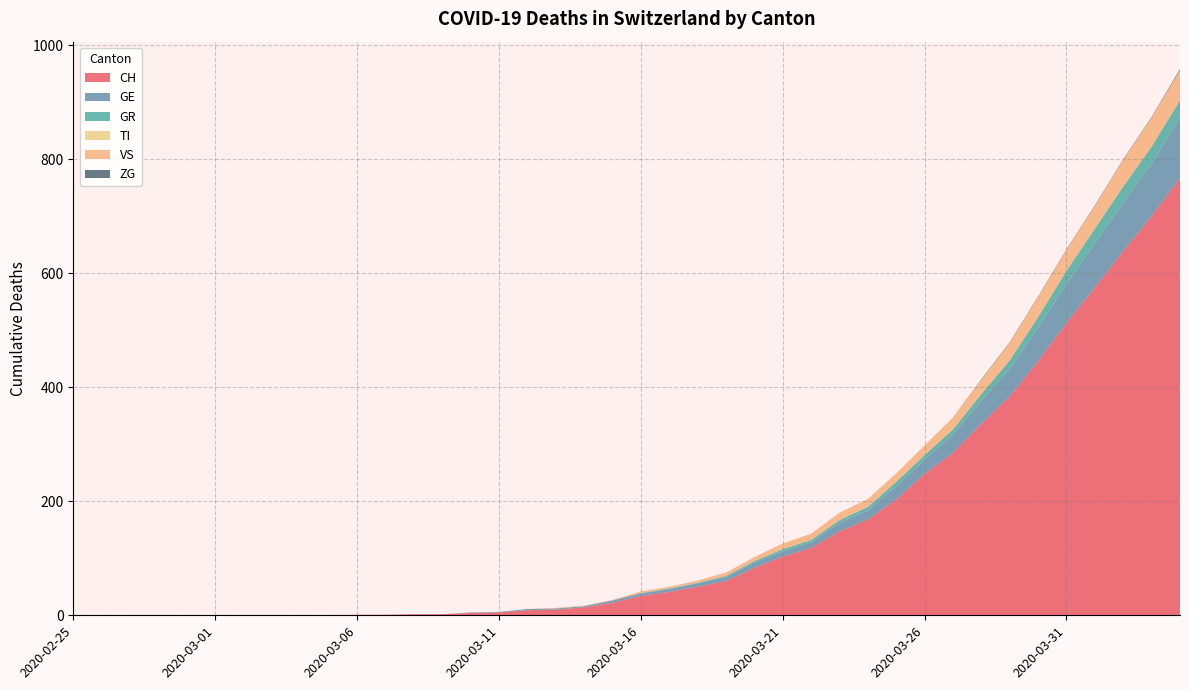

Reading right to left, extract all data points from this chart.

CH: 767	700	639	575	513	446	384	336	285	248	203	168	147	118	103	83	60	50	41	34	22	14	10	9	5	4	2	2	1	1	0	0	0	0	0	0	0	0	0	0
GE: 106	92	85	77	68	58	48	40	32	25	23	16	15	10	9	9	7	6	5	4	4	2	2	2	1	1	0	0	0	0	0	0	0	0	0	0	0	0	0	0
GR: 30	30	28	26	23	19	15	12	9	8	8	6	5	4	4	3	2	1	1	1	0	0	0	0	0	0	0	0	0	0	0	0	0	0	0	0	0	0	0	0
TI: 0	0	0	0	0	0	0	0	0	0	0	0	0	0	0	0	0	0	0	0	0	0	0	0	0	0	0	0	0	0	0	0	0	0	0	0	0	0	0	0
VS: 53	51	47	40	37	35	31	25	21	17	15	14	13	11	10	7	6	4	3	3	1	1	1	0	0	0	0	0	0	0	0	0	0	0	0	0	0	0	0	0
ZG: 2	1	1	1	1	1	1	1	0	0	0	0	0	0	0	0	0	0	0	0	0	0	0	0	0	0	0	0	0	0	0	0	0	0	0	0	0	0	0	0